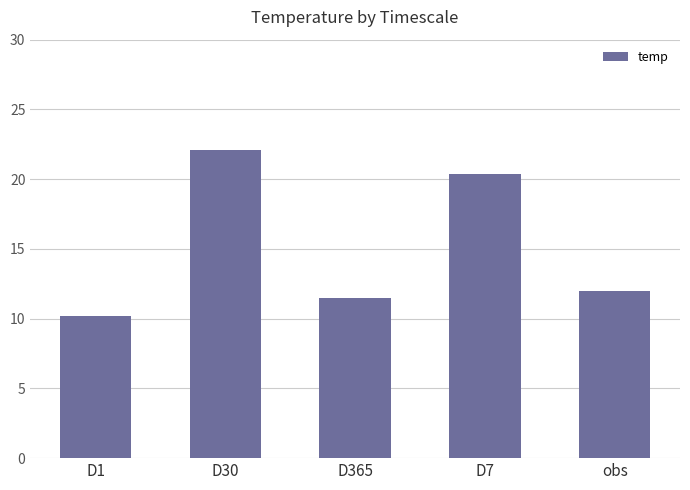

Does the chart contain stacked bars?

No